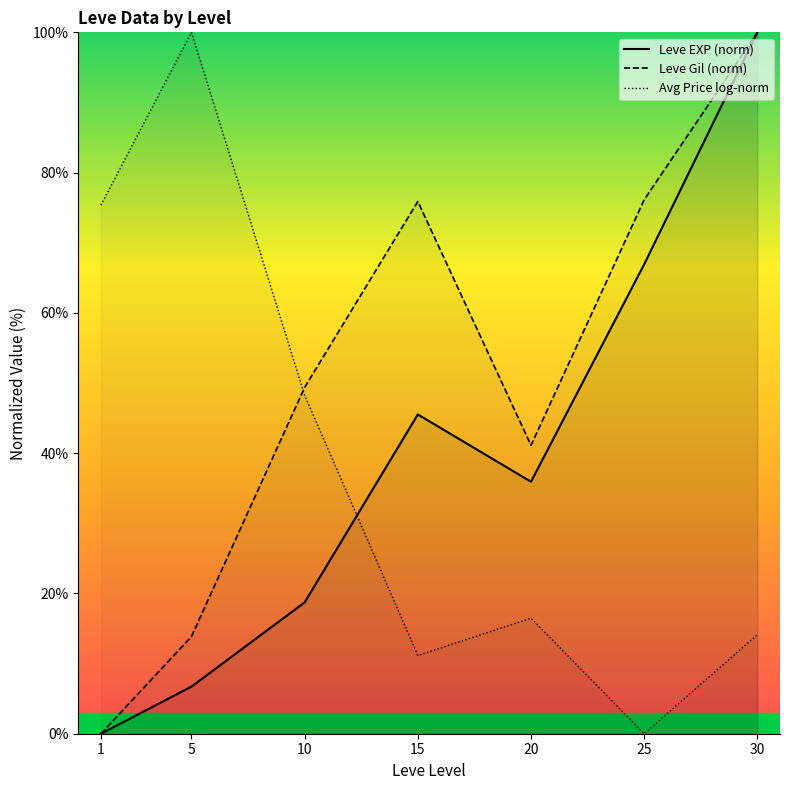

Which has a higher value, 15 or 30?

30